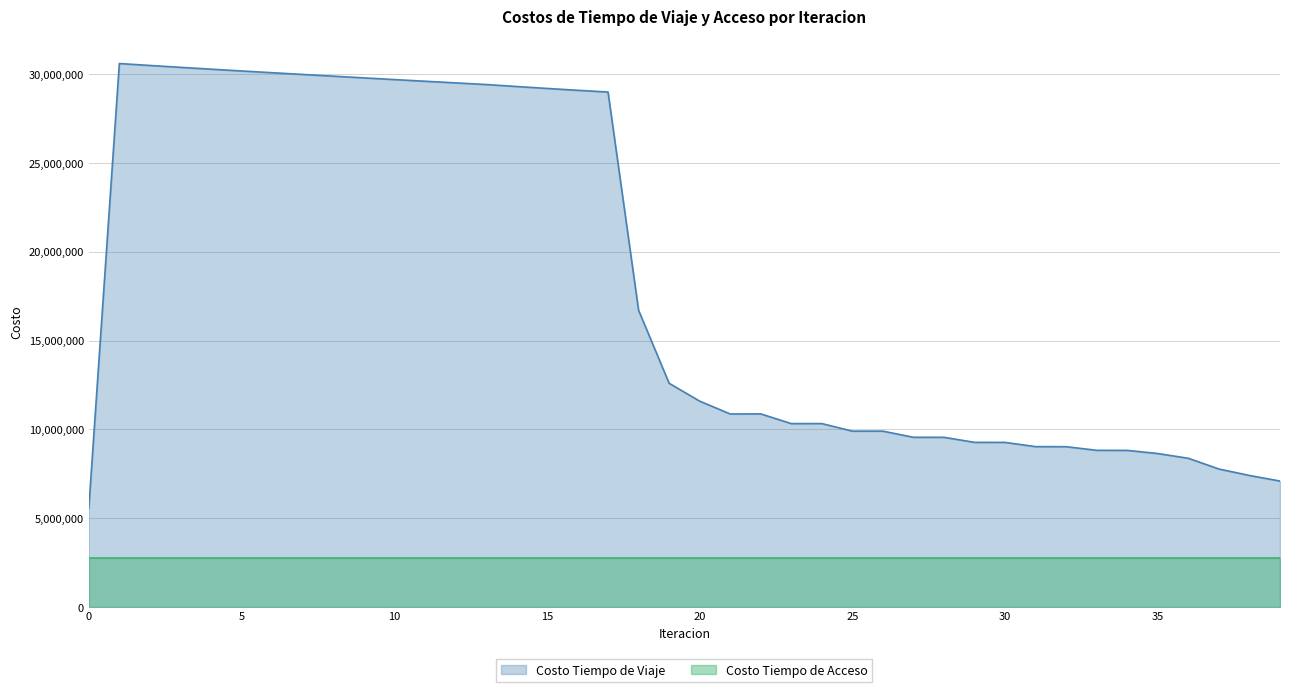

List the labels in order of value, smallest first.

0, 39, 38, 37, 36, 35, 34, 33, 32, 31, 30, 29, 28, 27, 25, 26, 23, 24, 21, 22, 20, 19, 18, 17, 16, 15, 14, 13, 12, 11, 10, 9, 8, 7, 6, 5, 4, 3, 2, 1